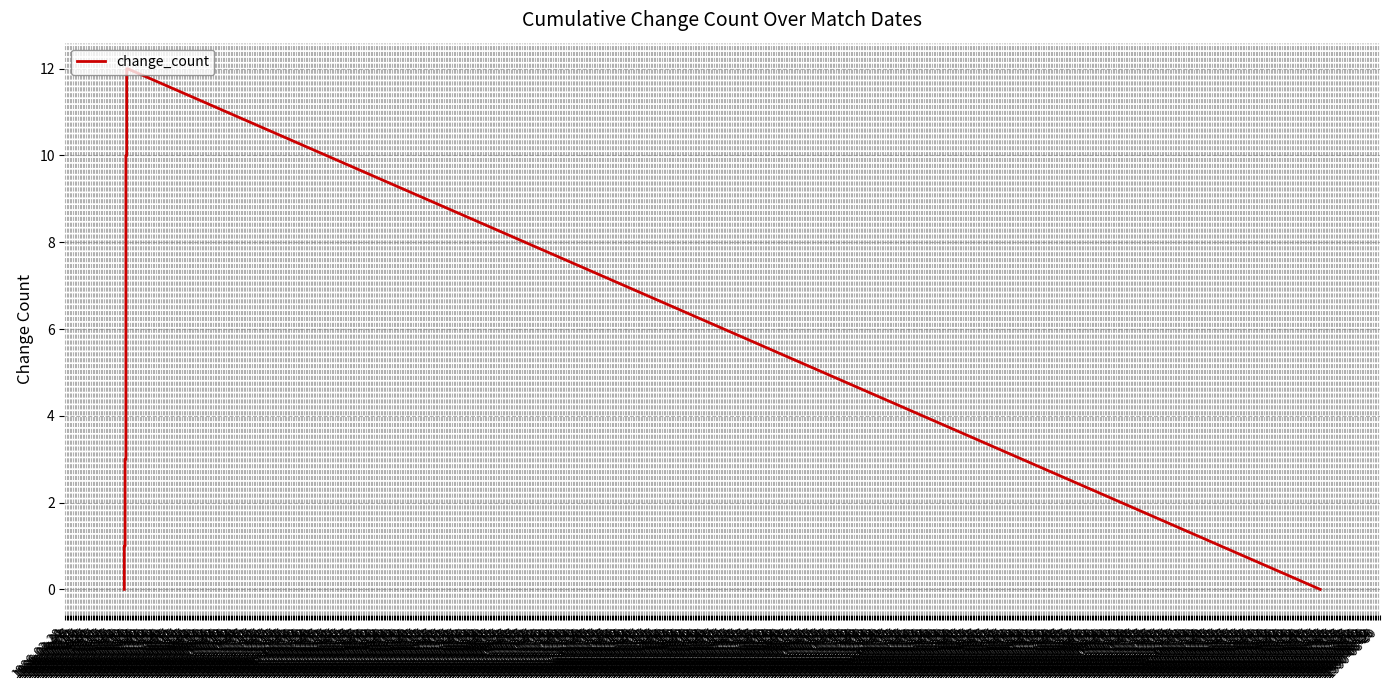

Is this an area chart (filled region under the line)?

No